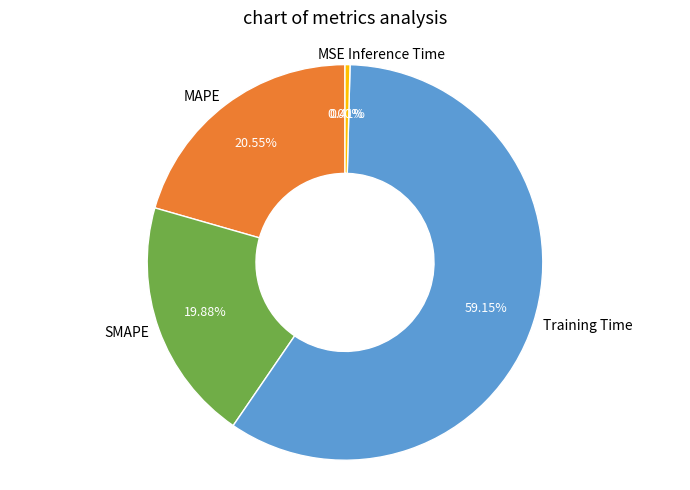

Which slice represents more than half of the pie?

Training Time